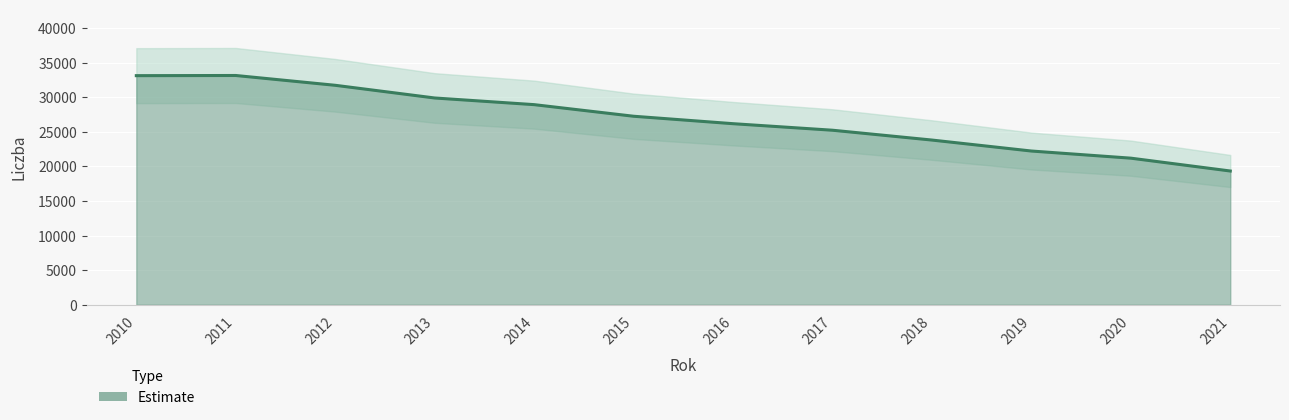

What is the value of the 3rd point from the left?

31718